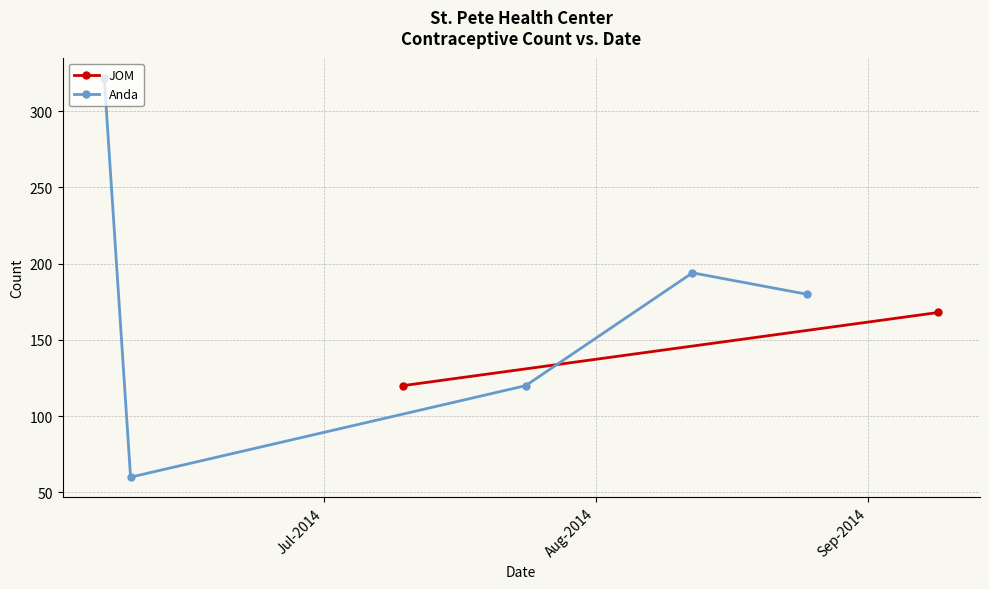

What is the value of the Anda point at the 4th from the left?

194